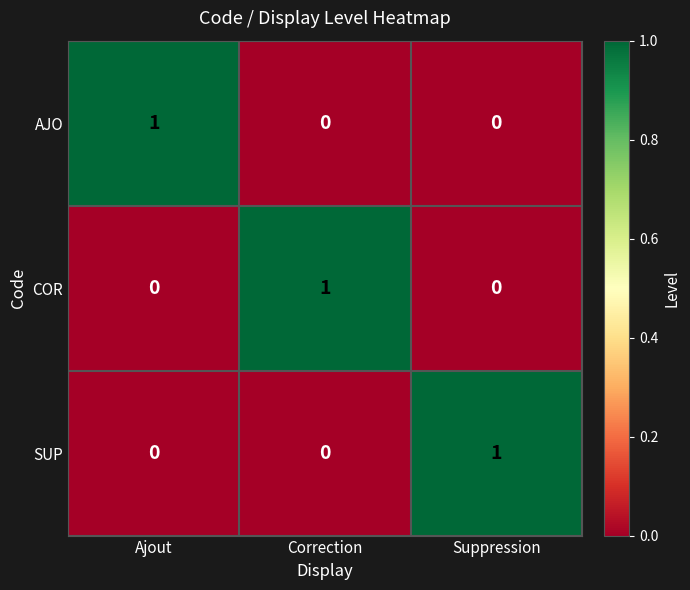

How many categories are shown in the chart?

3